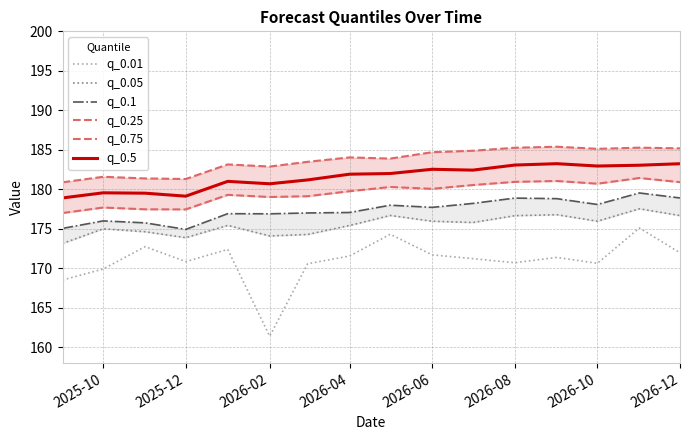

True or false: q_0.5 has a value of 179.5 at 2025-10.

True